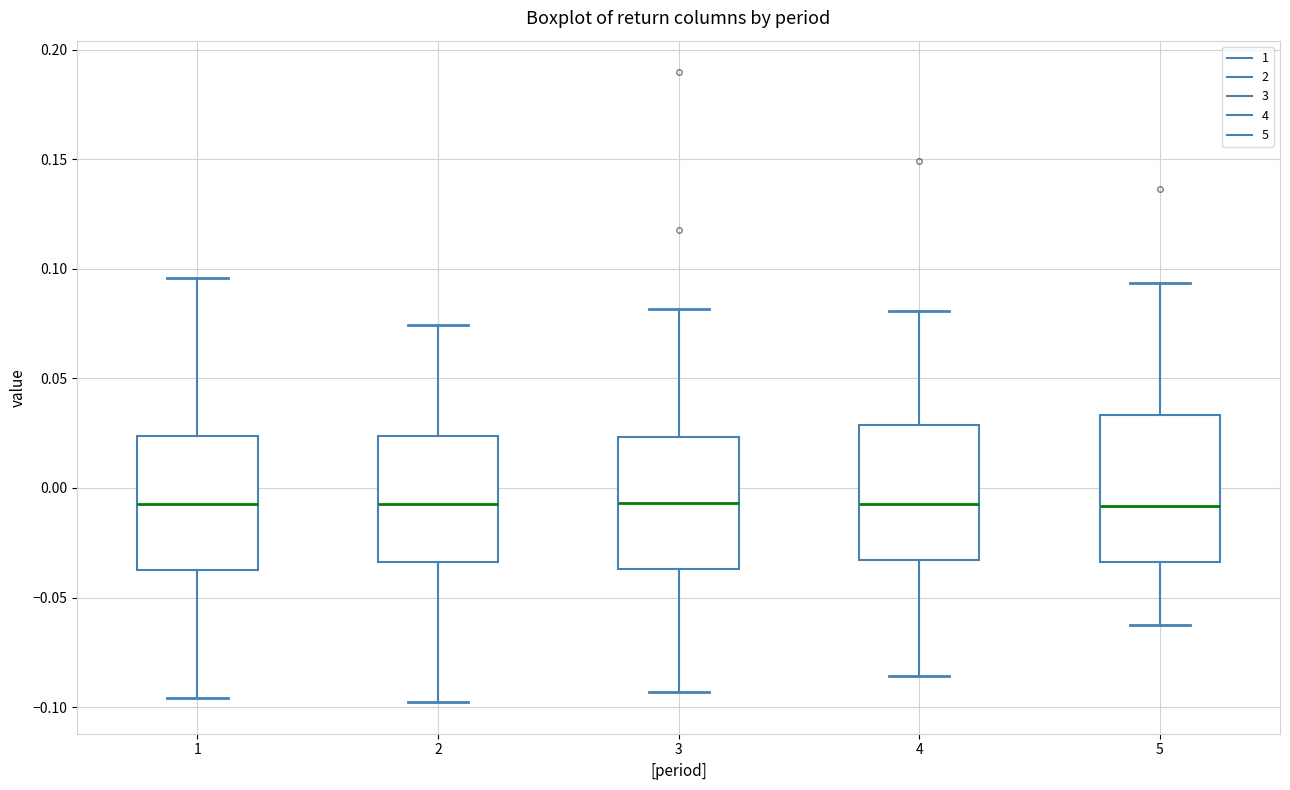

Reading left to right, transcribe this box plot: for each box, give where its median line is, the range the box spans, and where its two whiskers end, as read against the y-axis. The values are not printed on the chart, so give them approximately, as read against the axis.

1: median -0.005, box -0.035 to 0.025, whiskers -0.095 to 0.095
2: median -0.005, box -0.035 to 0.025, whiskers -0.100 to 0.075
3: median -0.005, box -0.035 to 0.025, whiskers -0.095 to 0.080
4: median -0.005, box -0.035 to 0.030, whiskers -0.085 to 0.080
5: median -0.010, box -0.035 to 0.035, whiskers -0.060 to 0.095